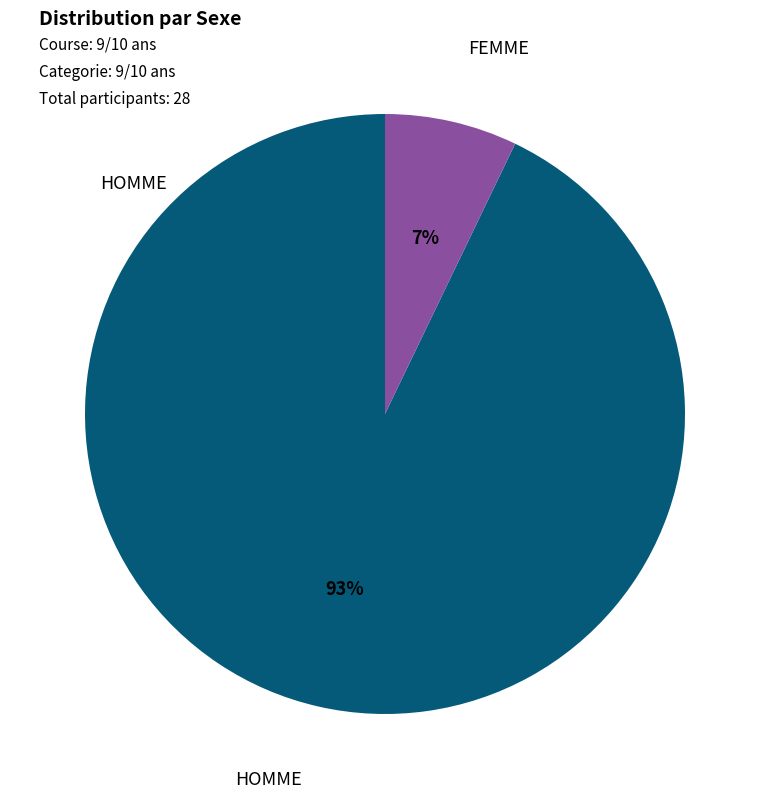

What is the smallest slice in the pie chart?

FEMME